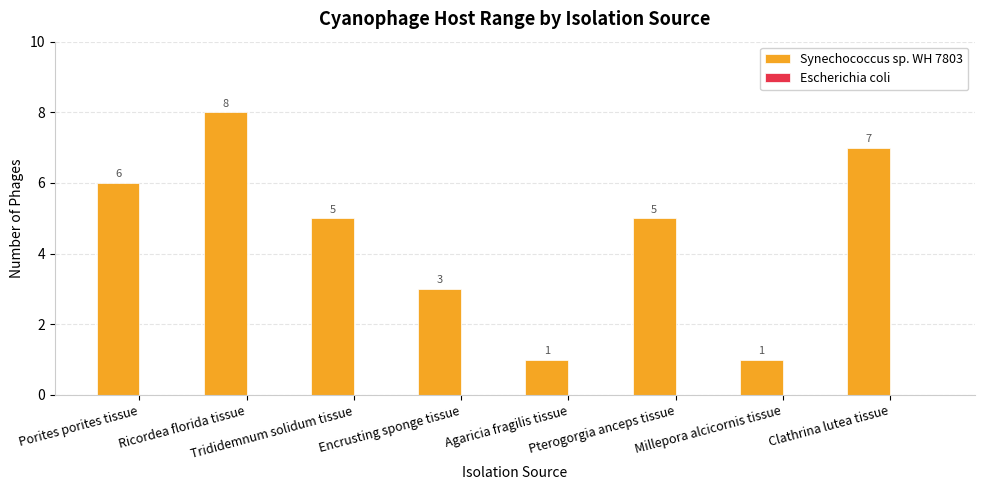

What is the maximum value shown in the chart?

8